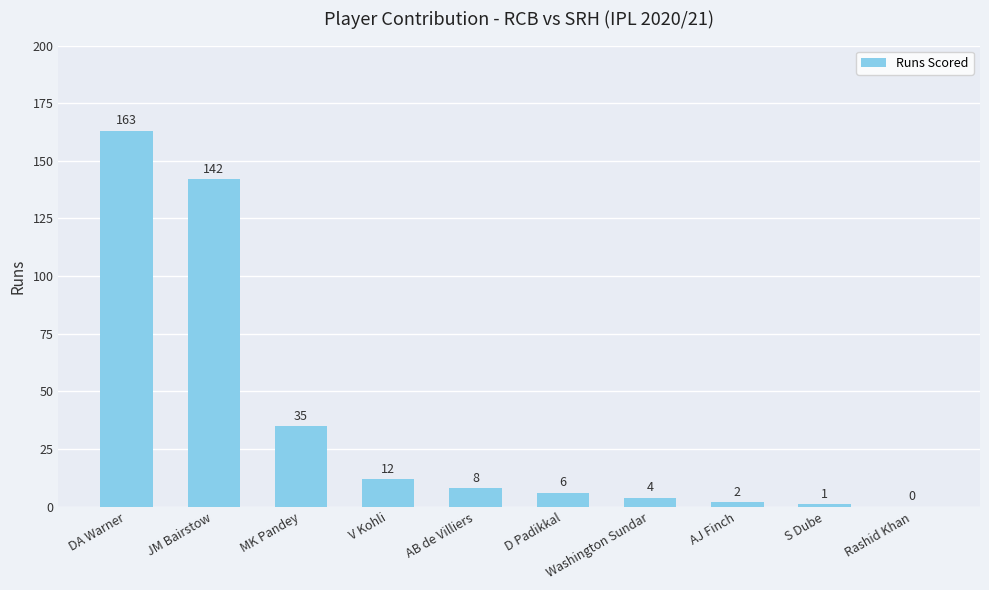

Count the number of categories in the chart.

10